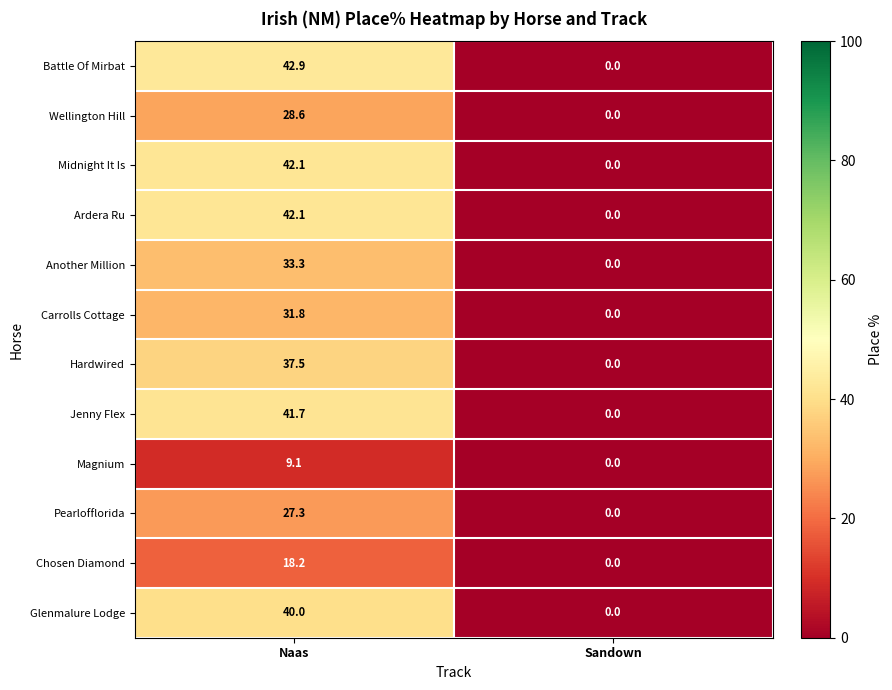

At which label is Chosen Diamond closest to 9?

Sandown